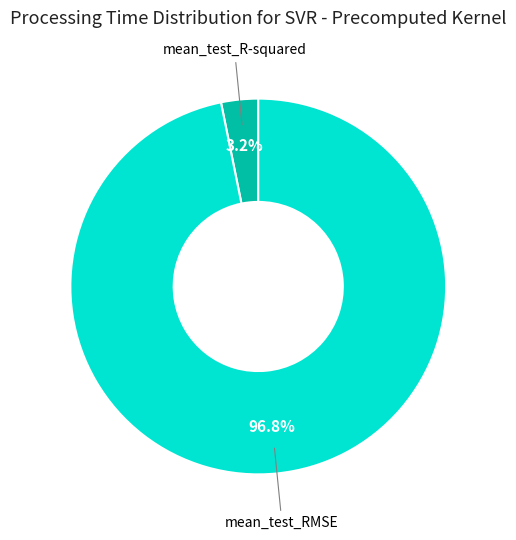

What is the smallest slice in the pie chart?

mean_test_R-squared